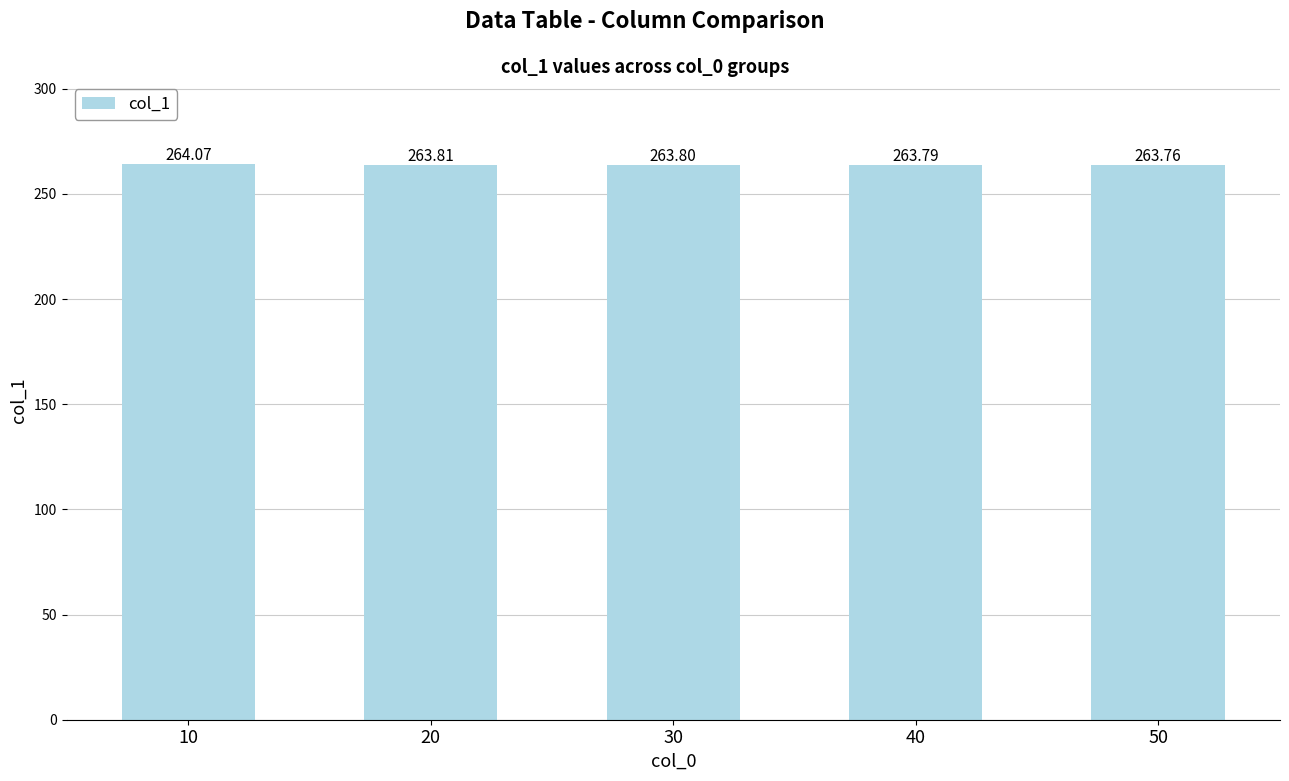

Reading left to right, list all the values displayed in this chart.

264.1	263.8	263.8	263.8	263.8